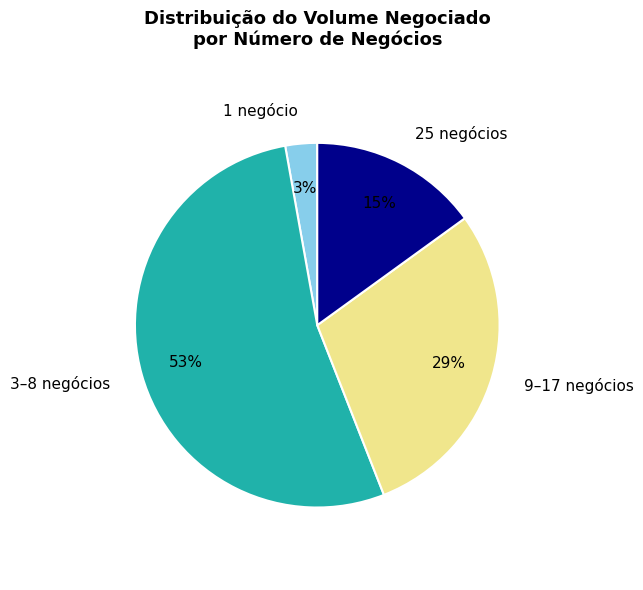

To the nearest percent, what is the difference between the 9–17 negócios and 25 negócios slice percentages?

14%